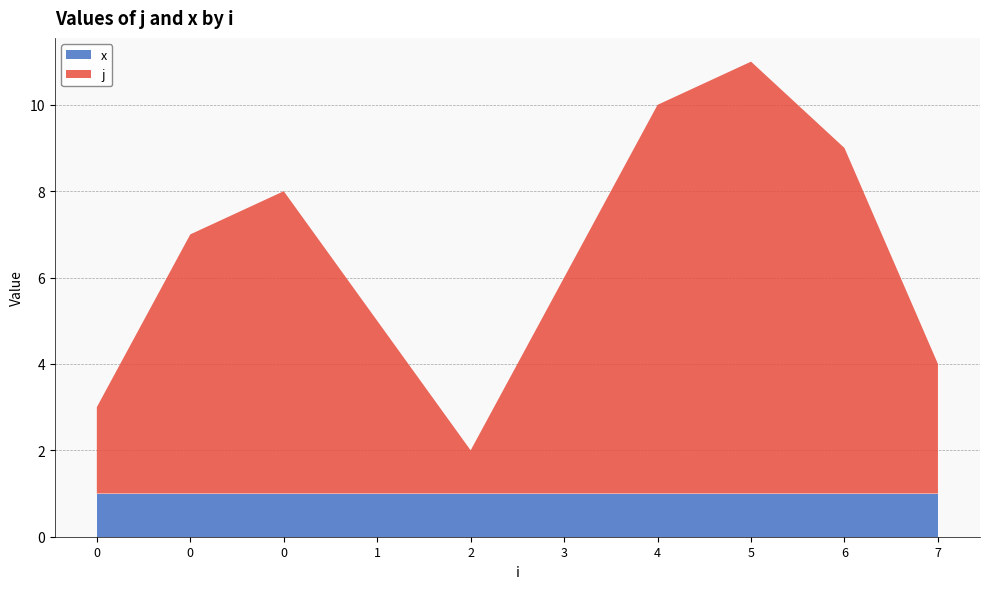

Reading left to right, list all the values displayed in this chart.

j: 2	6	7	4	1	5	9	10	8	3
x: 1	1	1	1	1	1	1	1	1	1